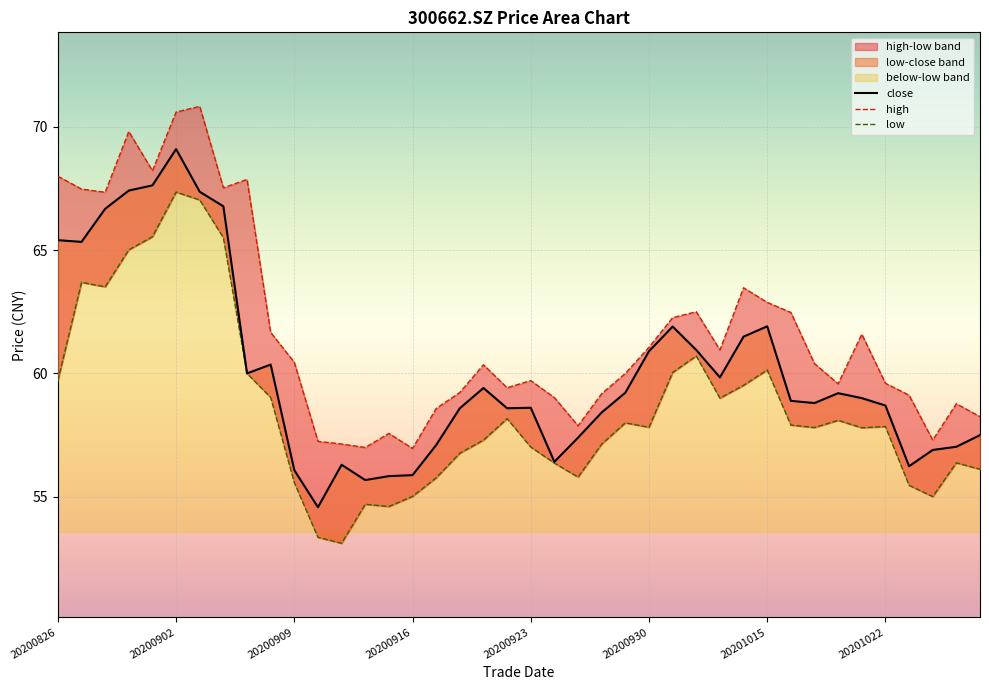

What is the value of the low point at the 14th from the left?

54.7